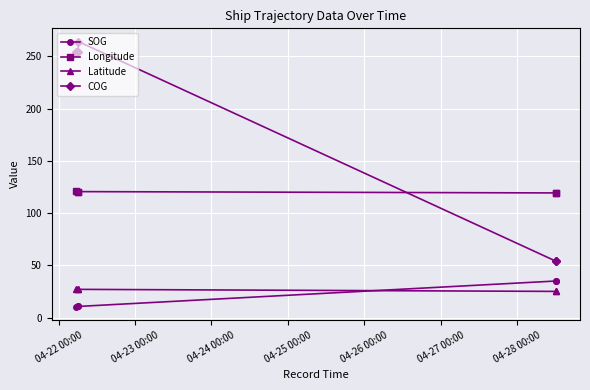

Rank the series at 04-24 00:00 from highest to lowest value.

COG, Longitude, Latitude, SOG